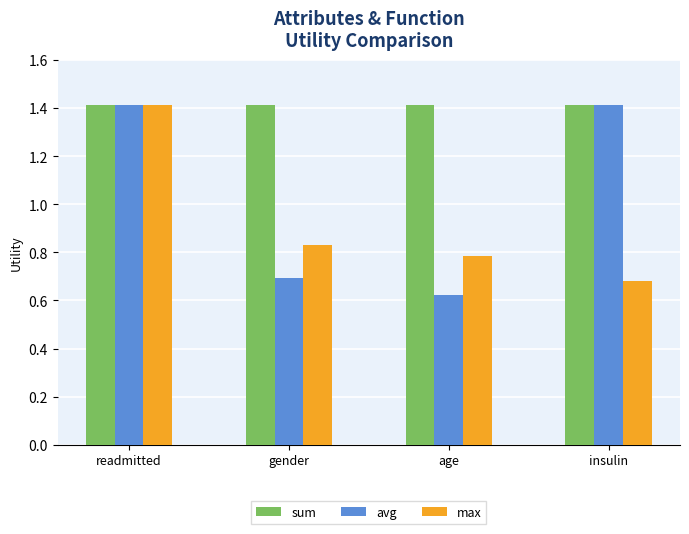

List the labels in order of max value, largest first.

readmitted, gender, age, insulin